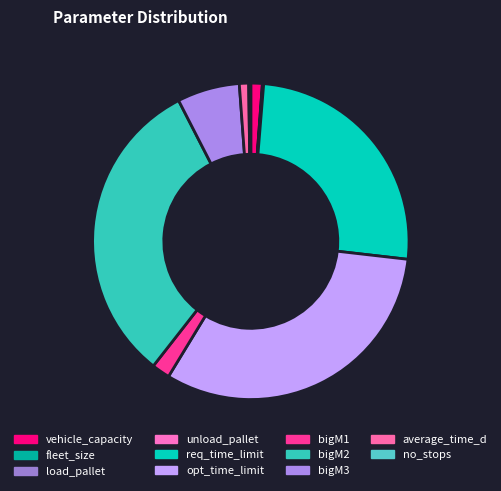

Which has a higher value, load_pallet or bigM3?

bigM3